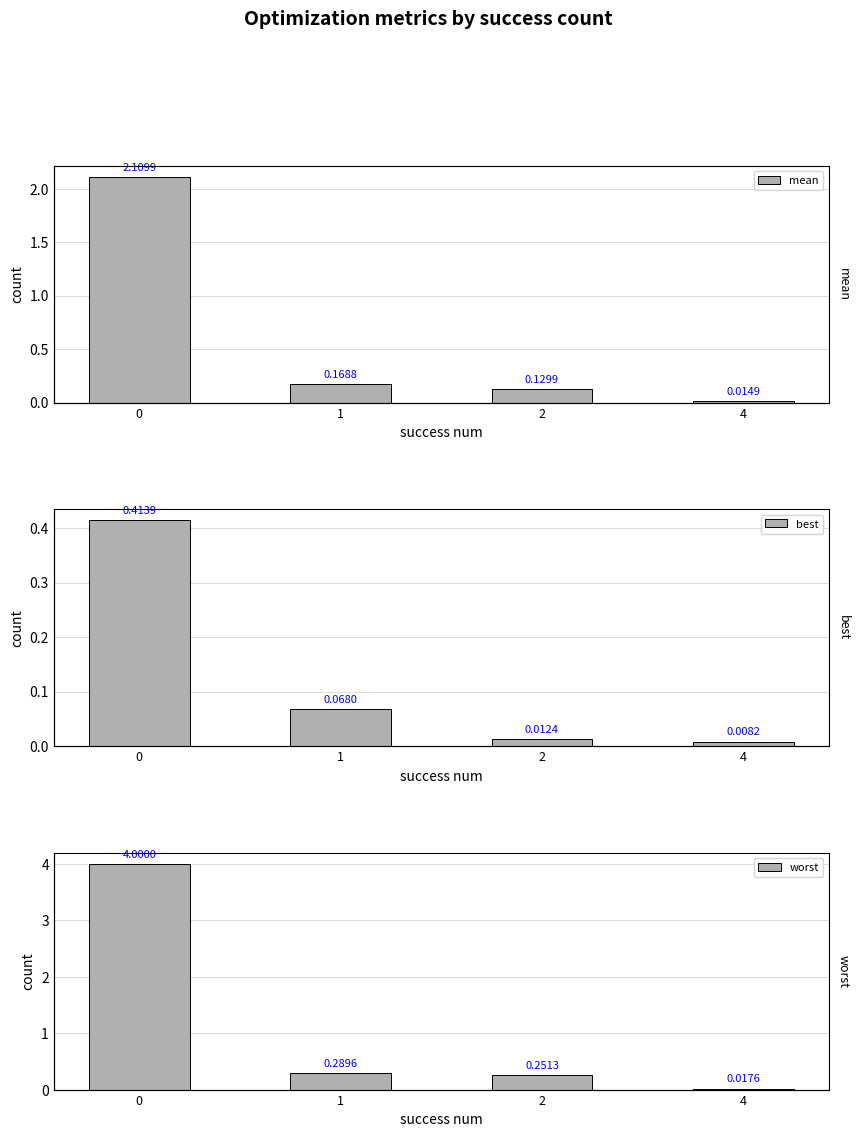

List the series in order of their overall mean, highest first.

worst, mean, best